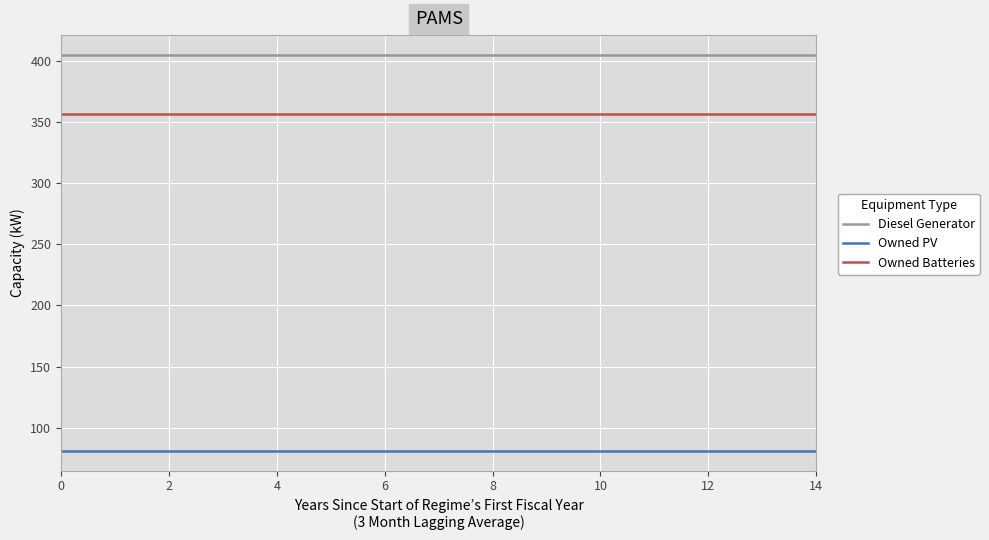

True or false: Owned Batteries and Owned PV cross at least once.

False